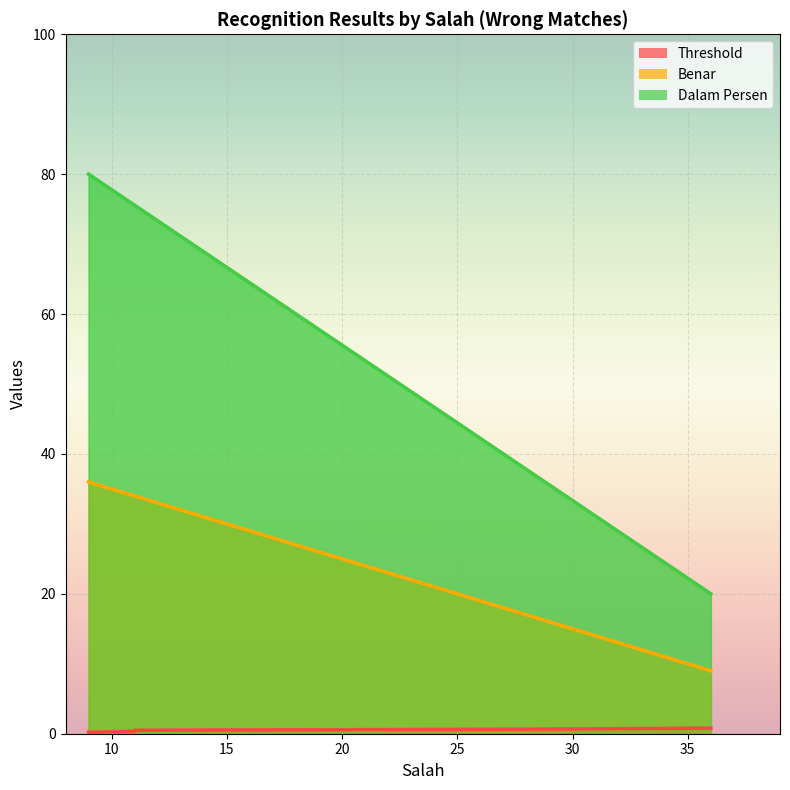

True or false: Benar and Dalam Persen intersect in this chart.

False